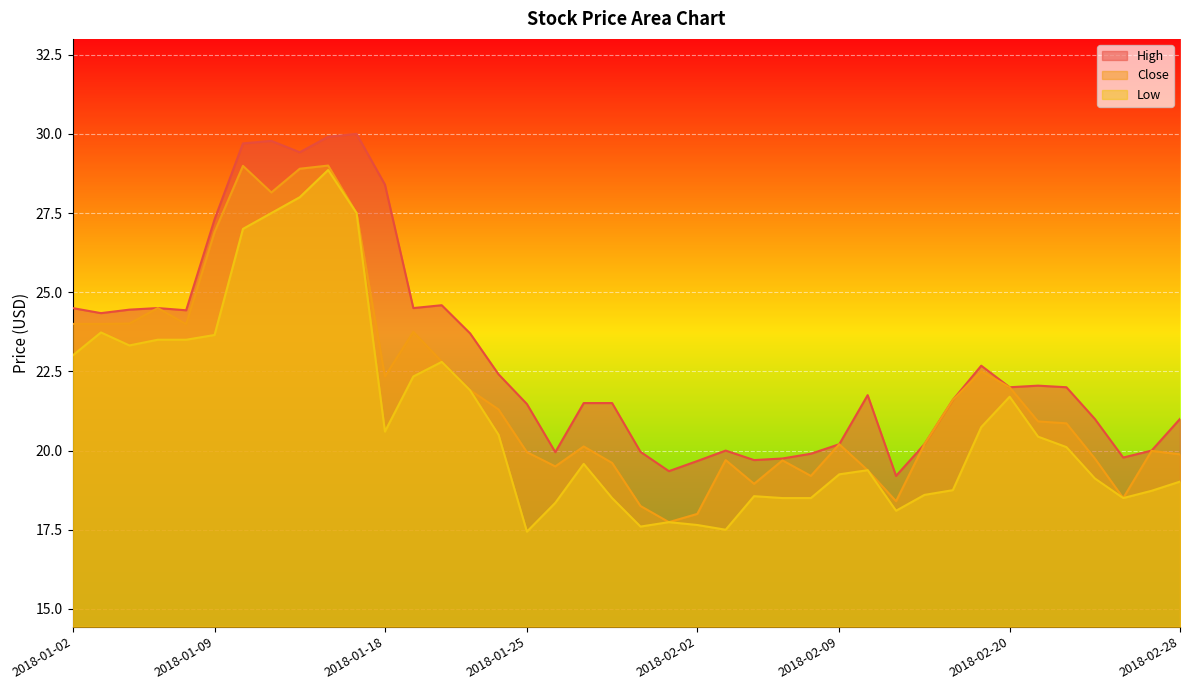

What are all the series names shown in the legend?

High, Close, Low